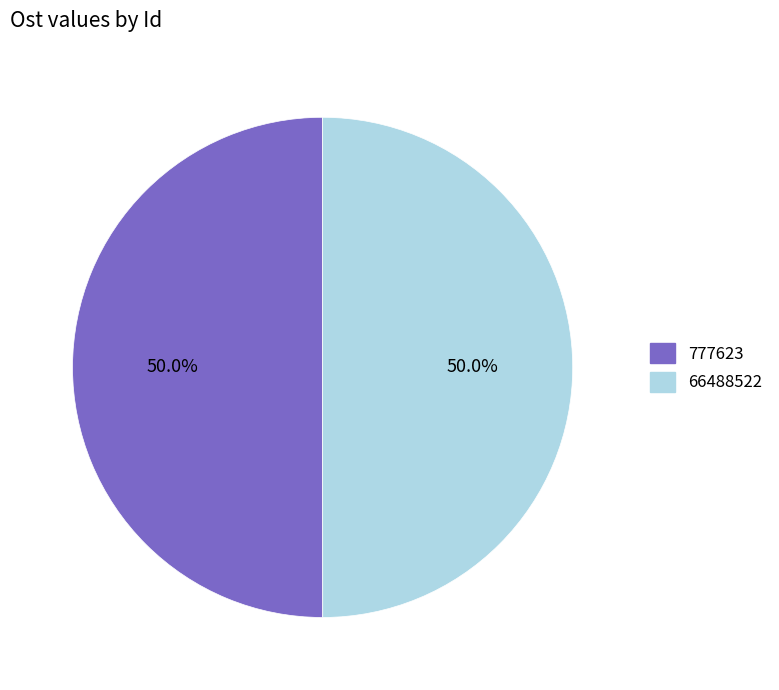

How much of the chart is everything except 777623?

50.0%